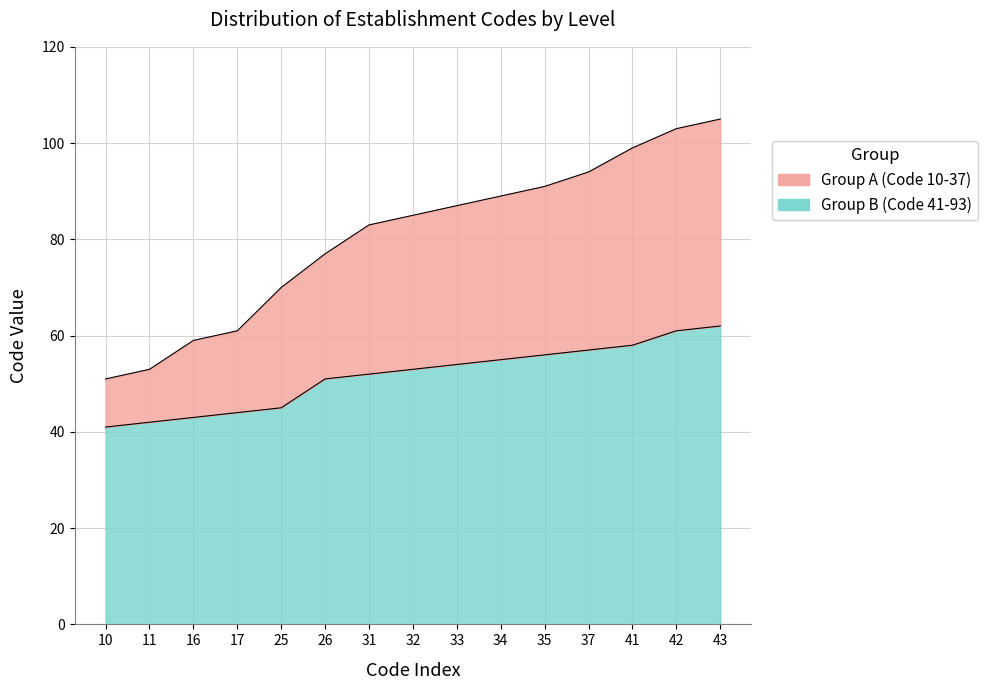

What are all the series names shown in the legend?

Group A (Code 10-37), Group B (Code 41-93)